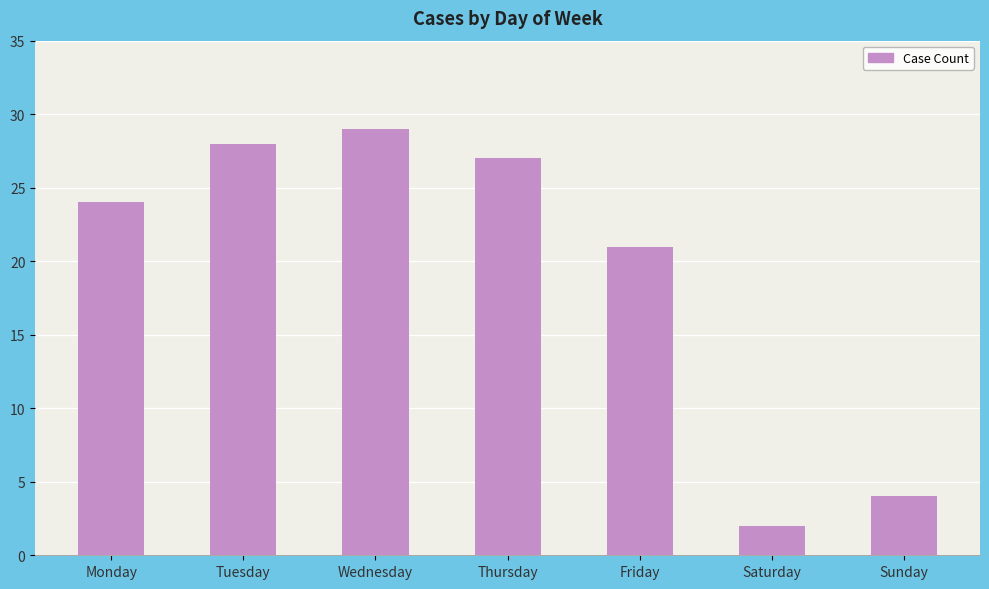

How many bars are there in total?

7